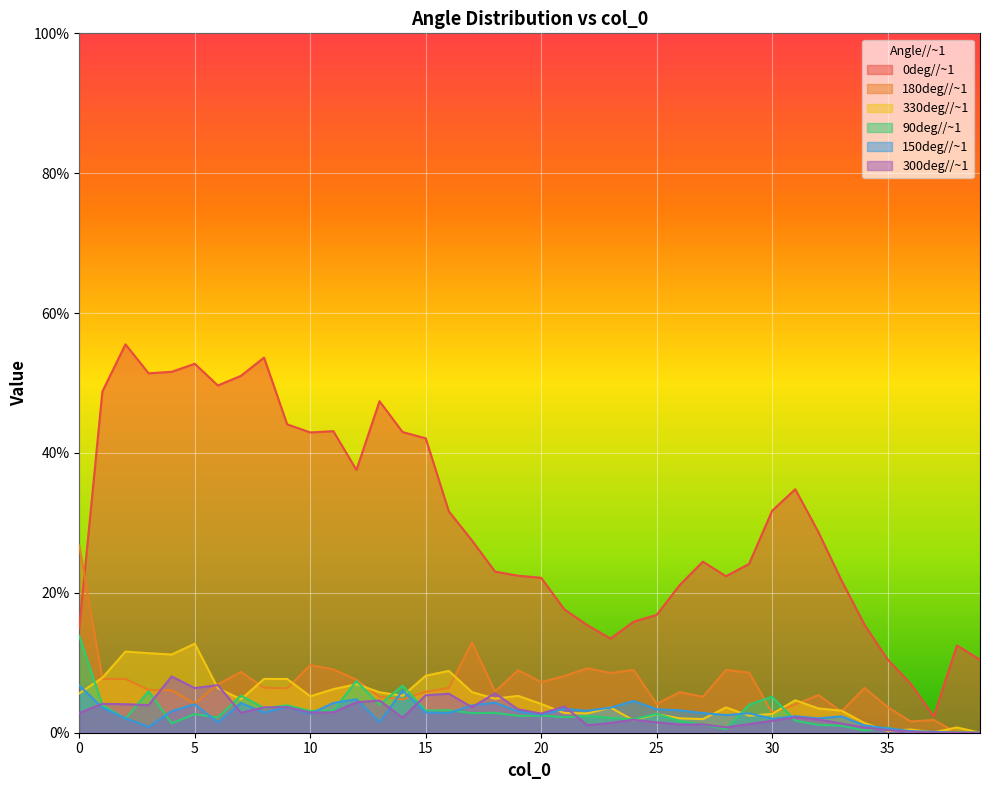

True or false: 150deg//~1 has more than 2 interior local peaks.

True